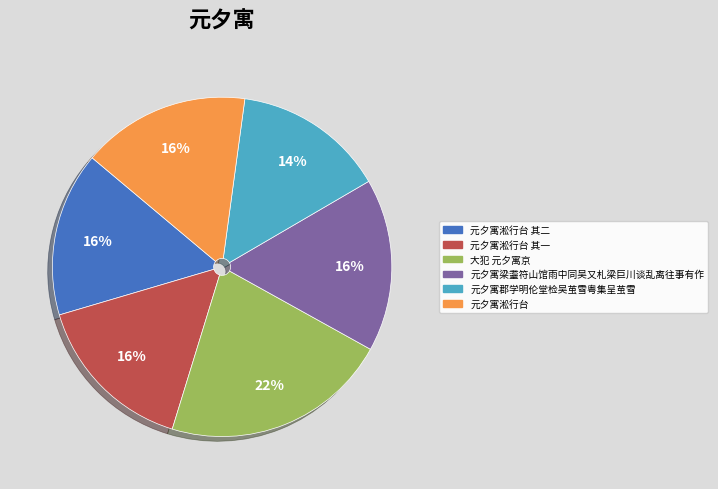

Which slice is the largest?

大犯 元夕寓京